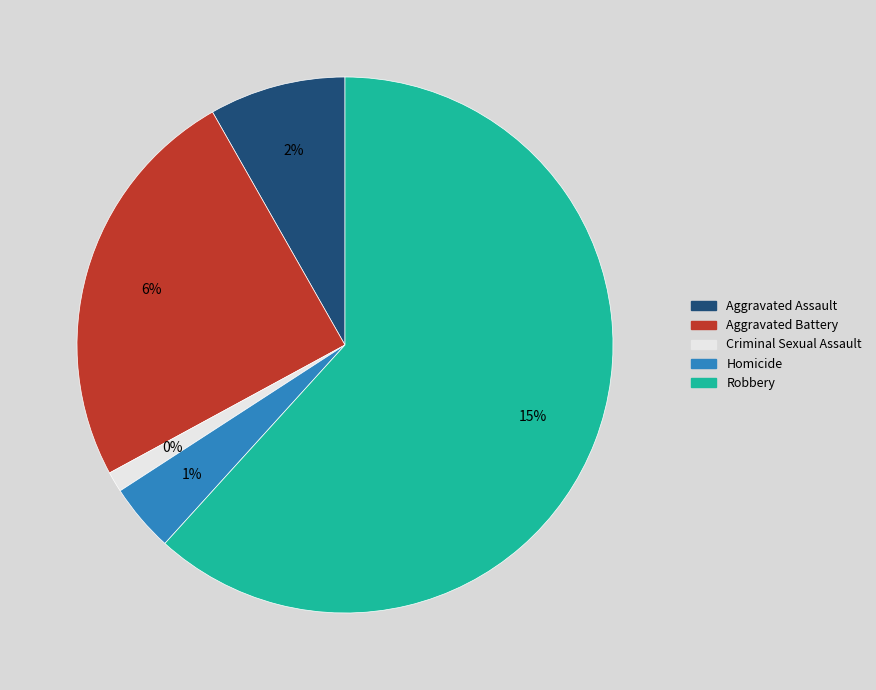

How many slices are in this pie chart?

5